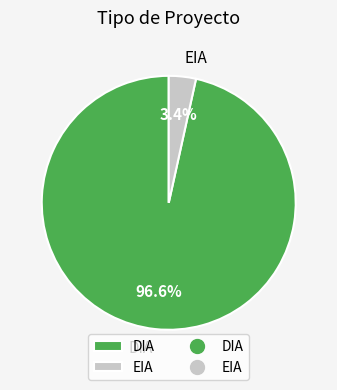

Count the number of slices in the pie.

2